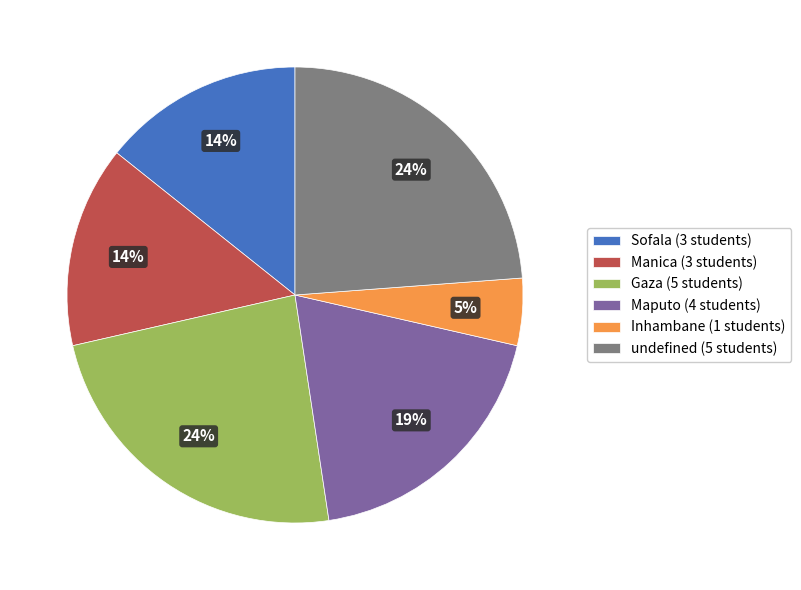

True or false: undefined accounts for 33% of the total.

False